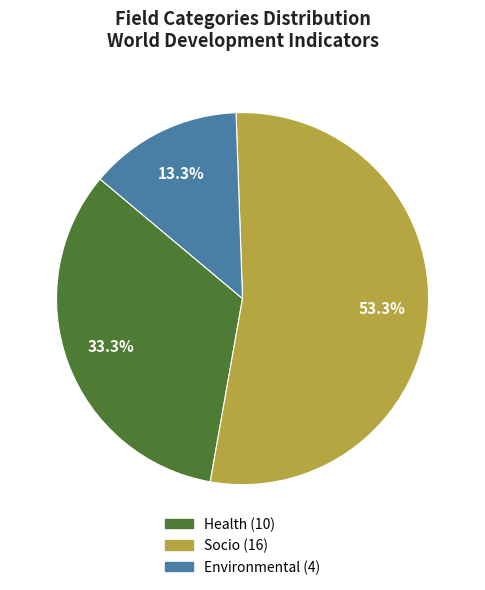

Does Environmental account for over 50% of the chart?

No